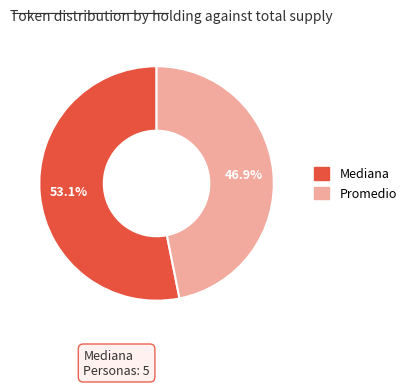

Does any single category account for the majority?

Yes